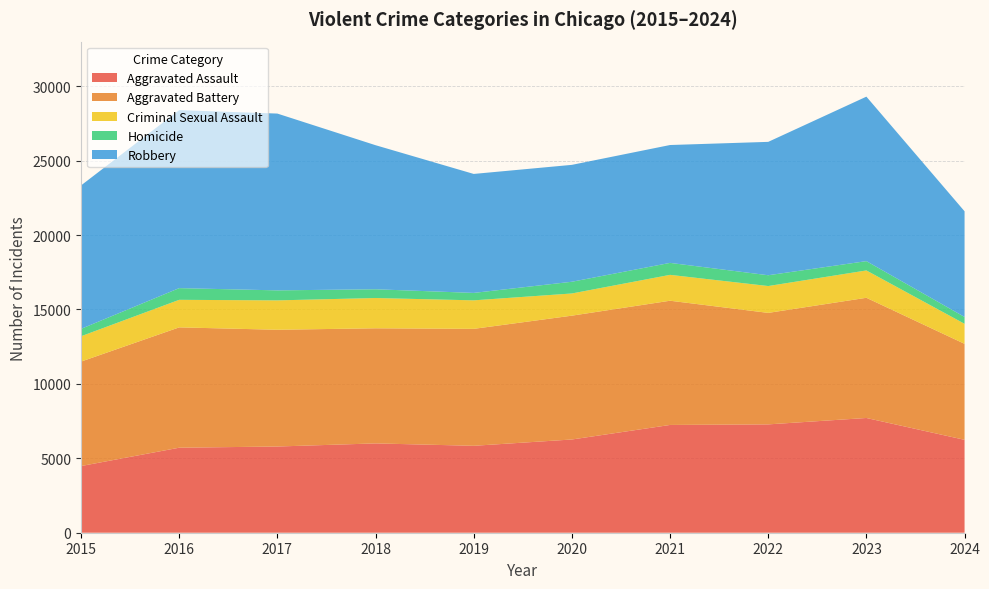

Reading left to right, list all the values displayed in this chart.

Aggravated Assault: 2015=4480	2016=5713	2017=5793	2018=6002	2019=5841	2020=6265	2021=7242	2022=7280	2023=7710	2024=6243
Aggravated Battery: 2015=7019	2016=8086	2017=7845	2018=7735	2019=7858	2020=8321	2021=8347	2022=7492	2023=8077	2024=6449
Criminal Sexual Assault: 2015=1703	2016=1851	2017=1975	2018=2034	2019=1916	2020=1491	2021=1739	2022=1804	2023=1837	2024=1346
Homicide: 2015=496	2016=786	2017=672	2018=588	2019=499	2020=787	2021=804	2022=725	2023=626	2024=460
Robbery: 2015=9638	2016=11960	2017=11880	2018=9681	2019=7995	2020=7855	2021=7920	2022=8963	2023=11052	2024=7101